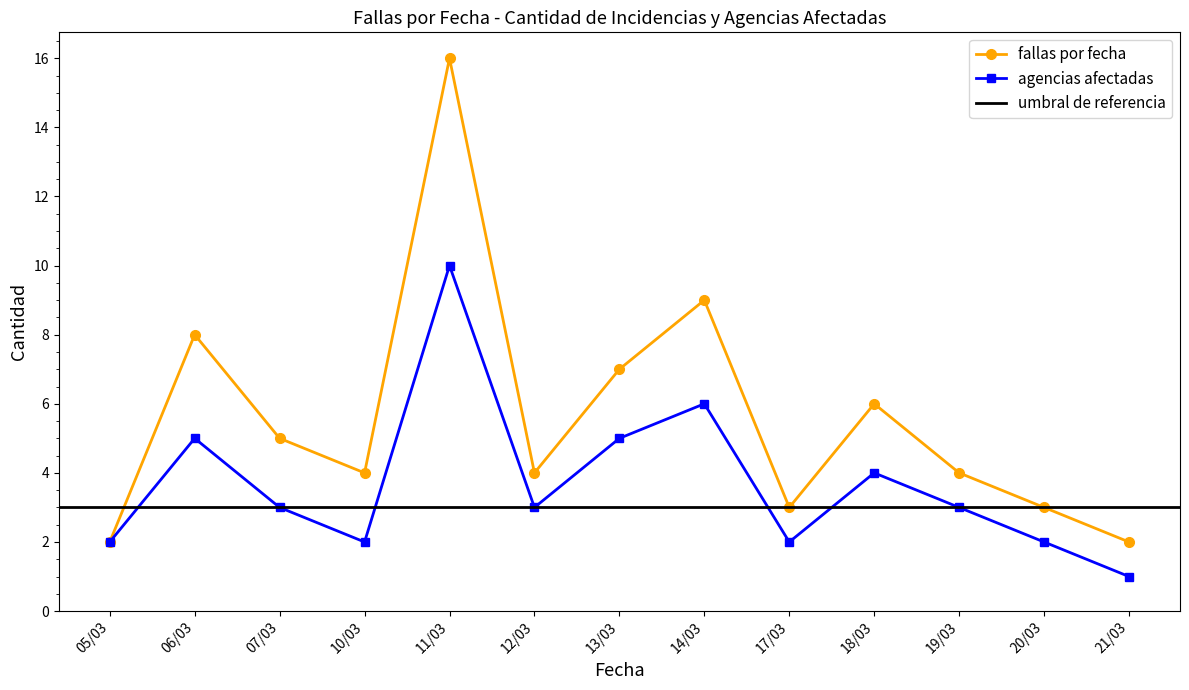

In agencias afectadas, how many points are higher than both neighbors (excluding endpoints)?

4